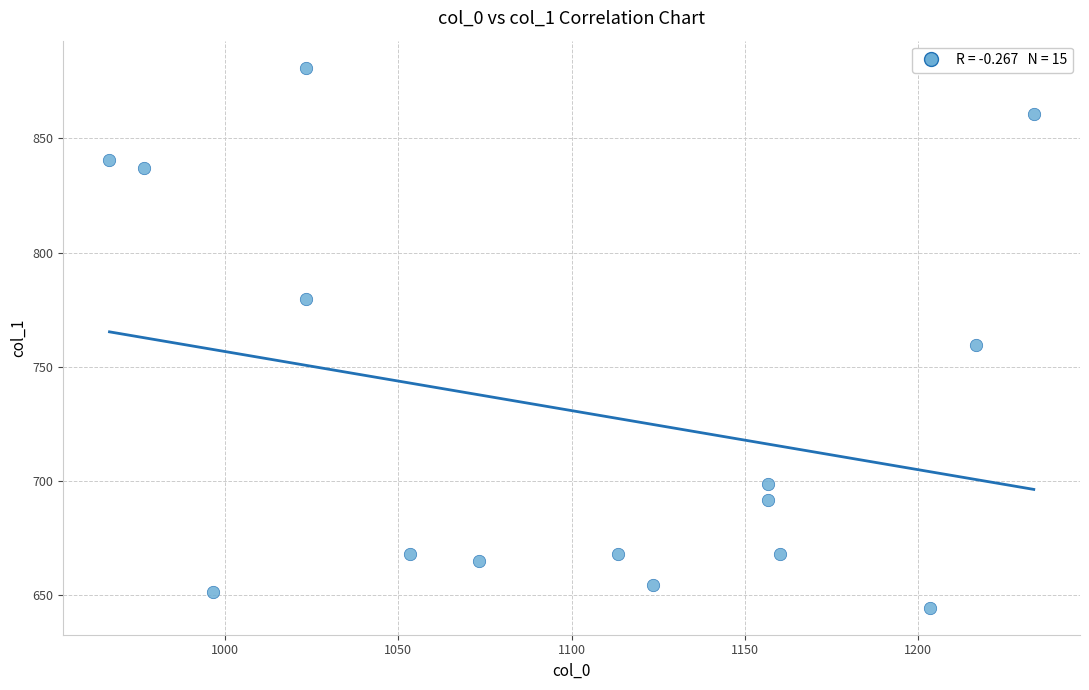

What Y value in the scatter plot is closest to 762?

759.4